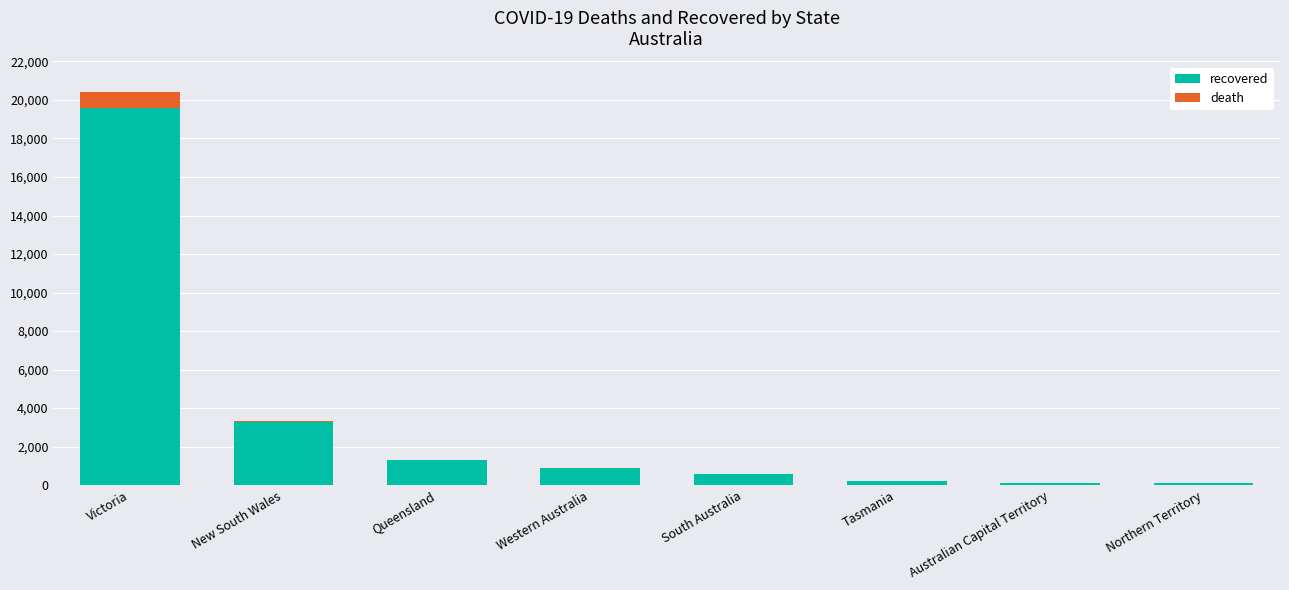

Where is recovered nearest to the value 9852?

New South Wales